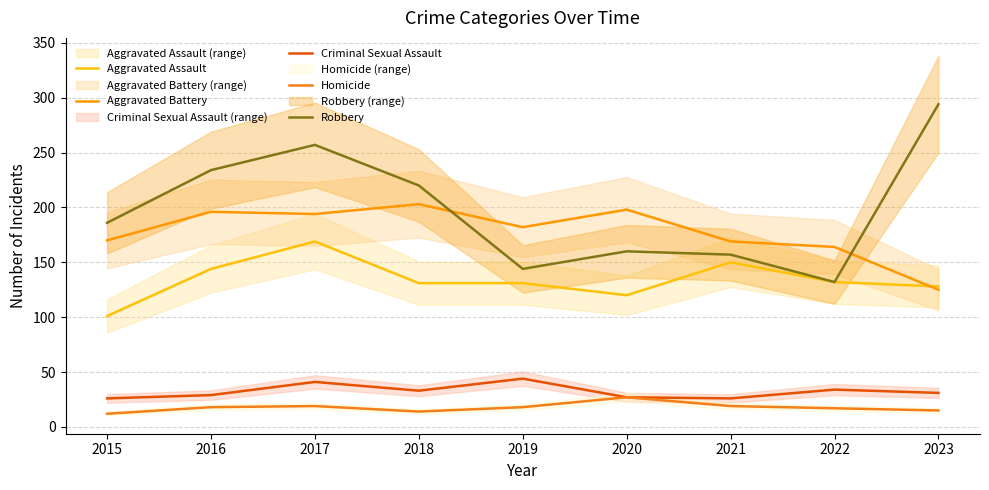

Does the chart have visible grid lines?

Yes